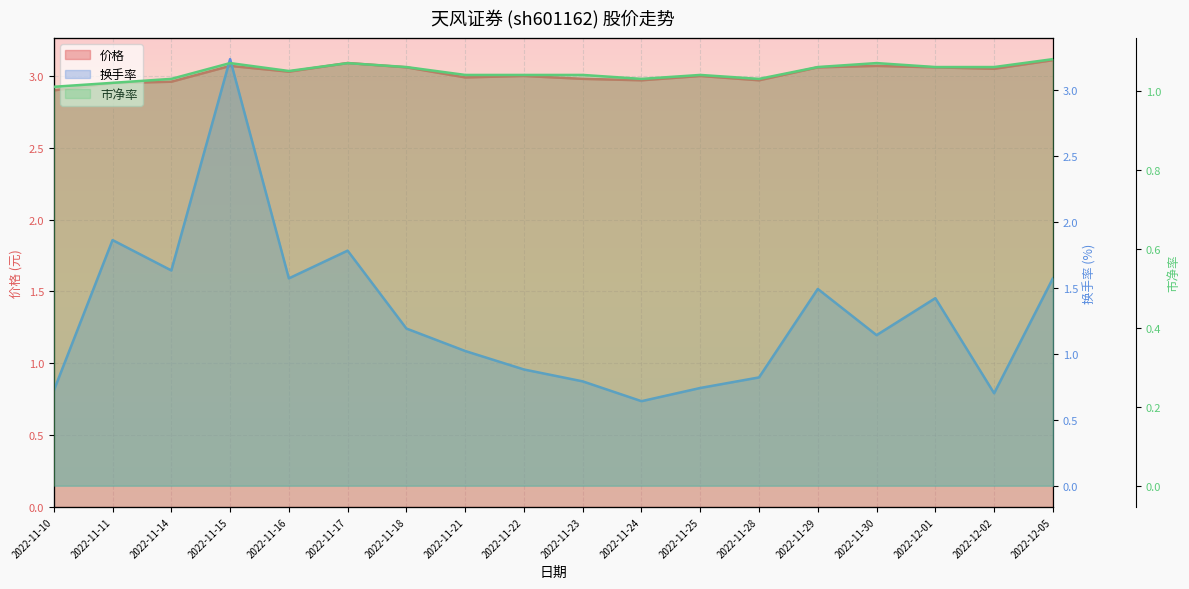

Rank the series by their maximum value, from highest to lowest.

换手率, 价格, 市净率